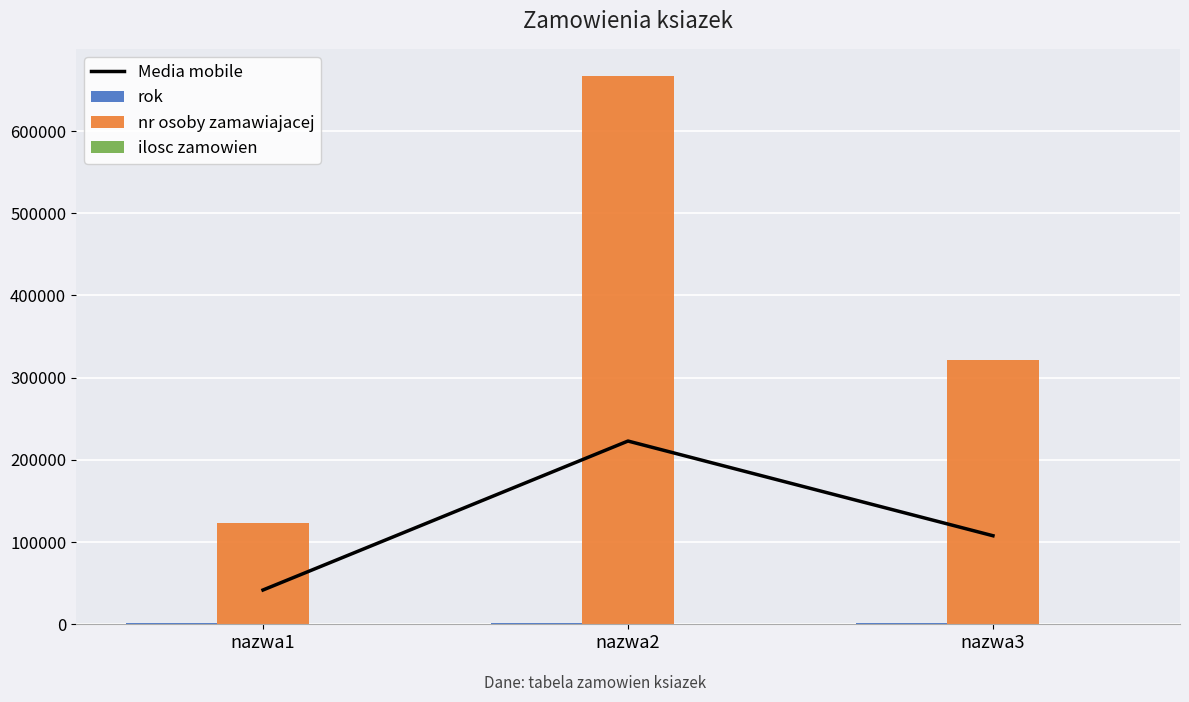

How many data points in Media mobile are above 107708?

2